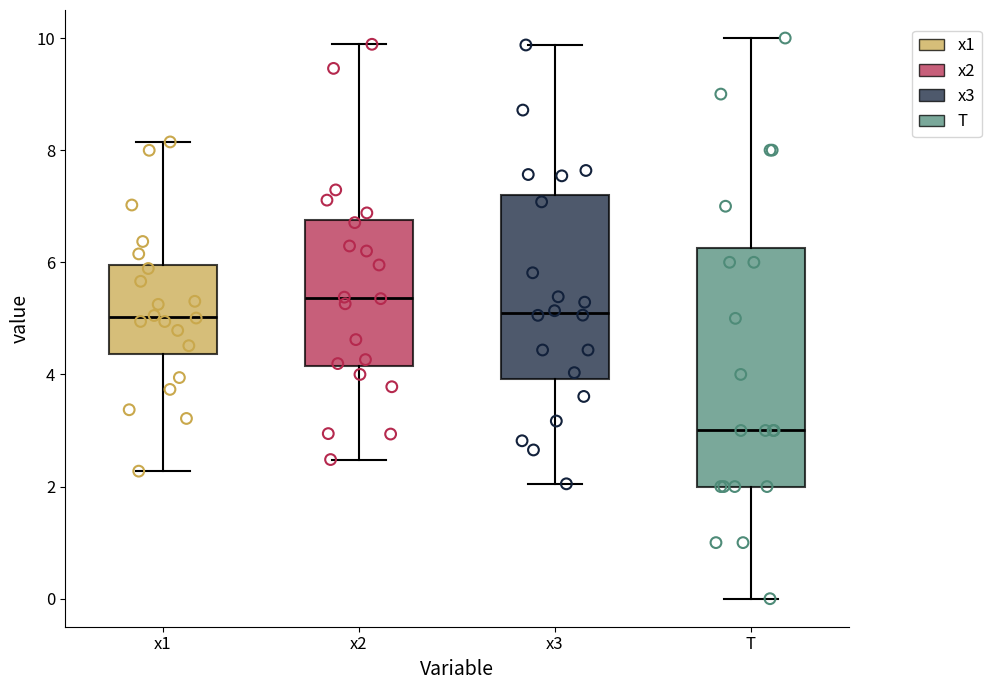

Where does the median line of the box for x3 sit on the y-axis? The values are not printed on the chart, so give them approximately, as read against the axis.

5.0